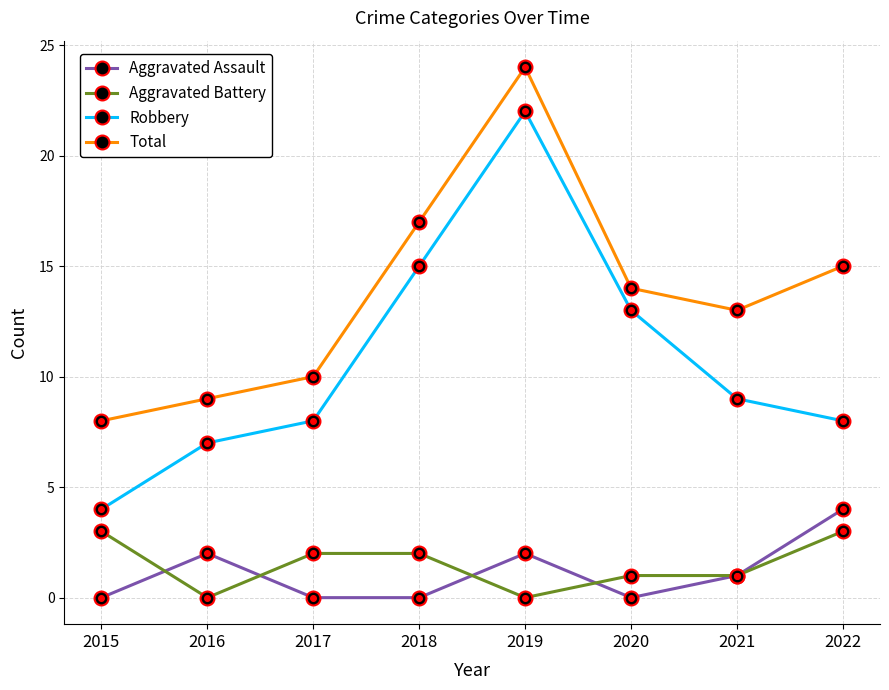

How many Aggravated Assault values are between 0 and 2?

7